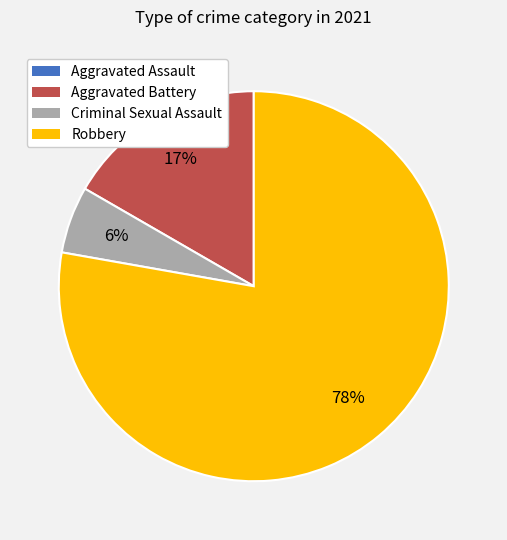

The Aggravated Battery slice represents 25% of the pie. True or false?

False